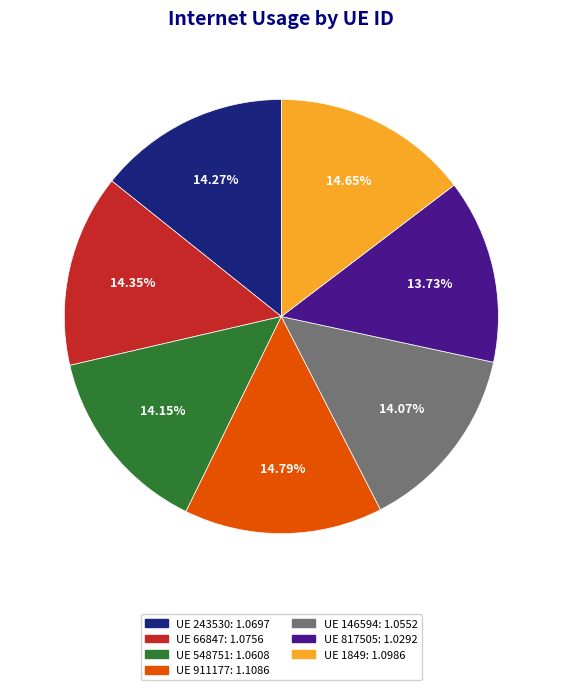

Does any single category account for the majority?

No